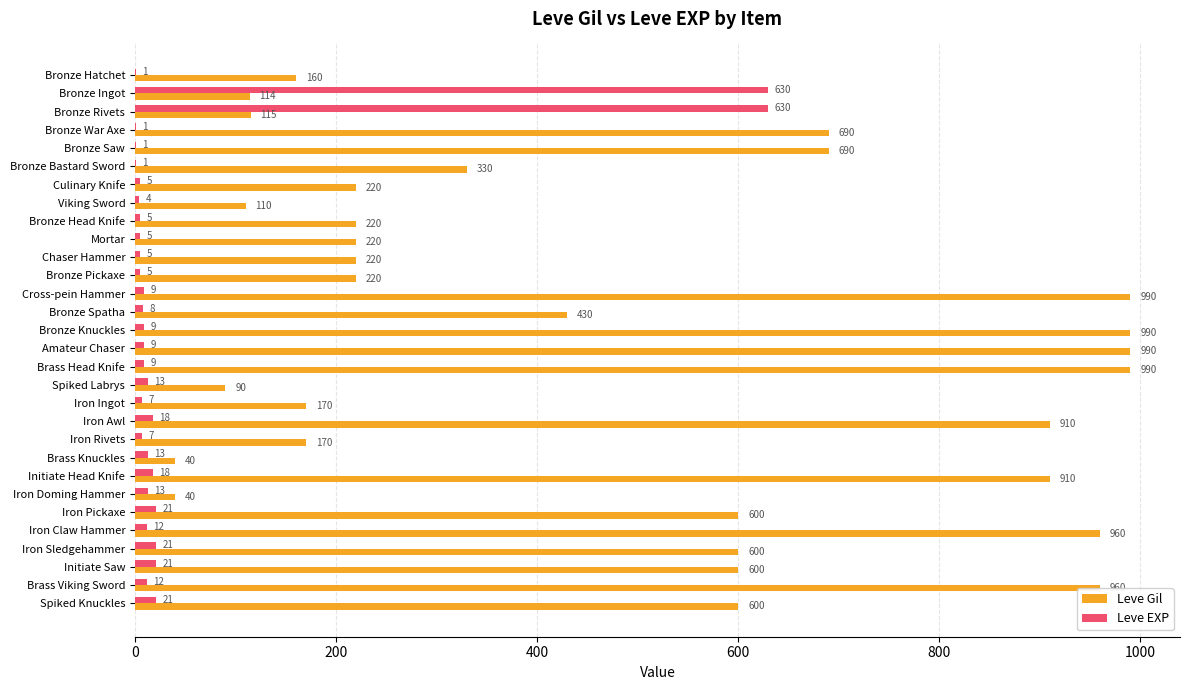

Is it true that Leve Gil equals 91 at Chaser Hammer?

False